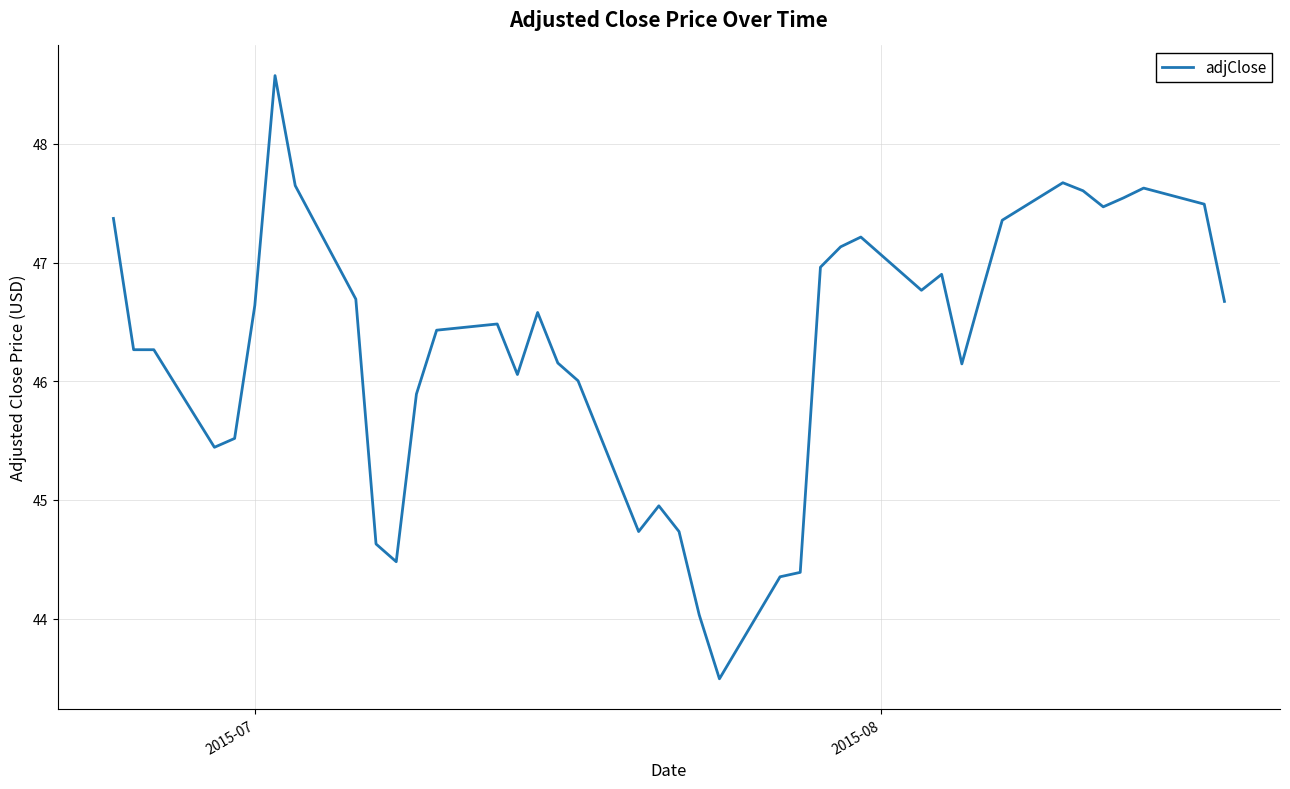

What is the smallest value displayed?

43.5